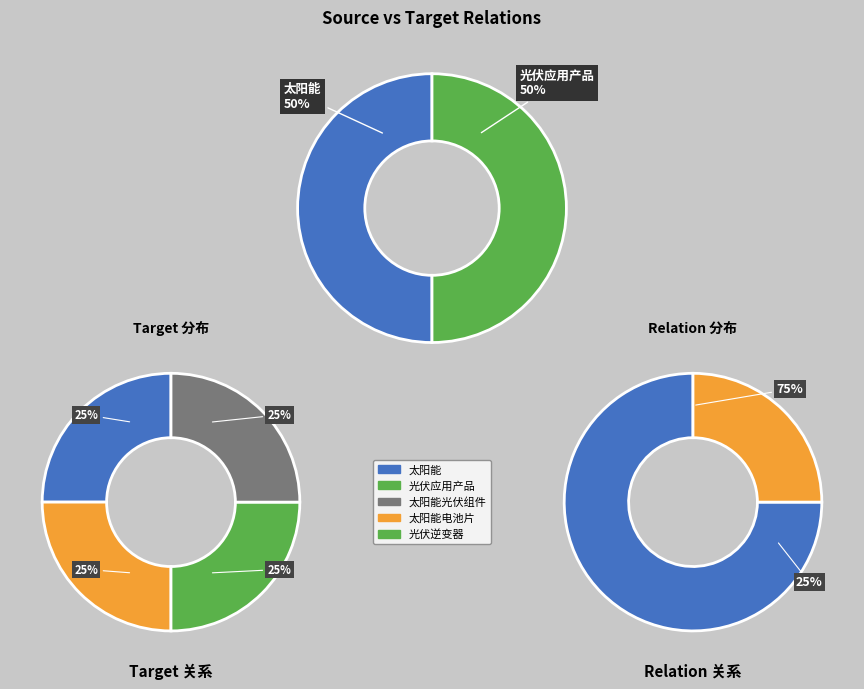

Count the number of slices in the pie.

4